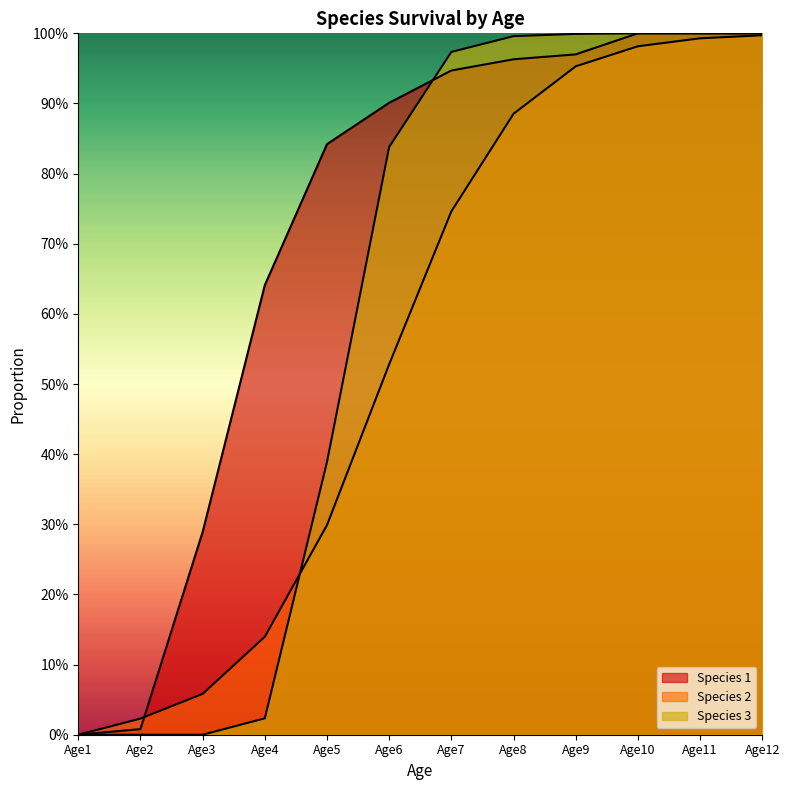

Is it true that Species 2 equals 1.3 at Age9?

False